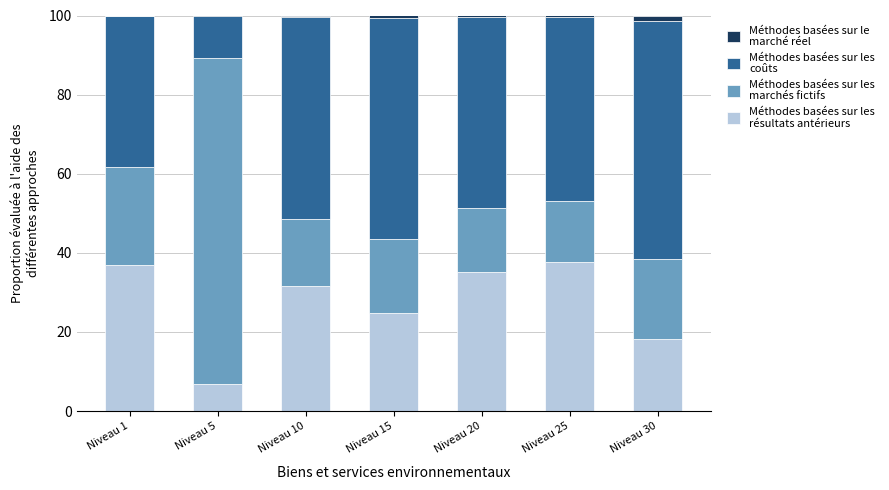

How many distinct data groups are displayed?

4